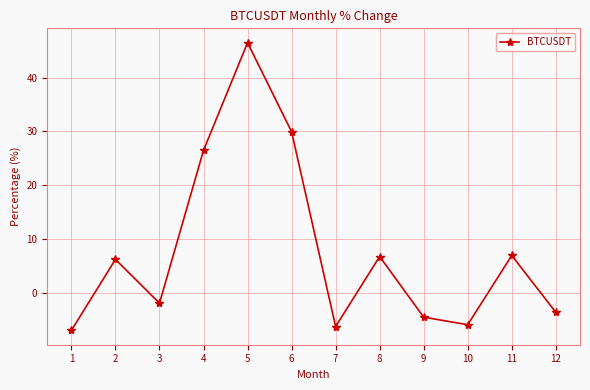

What is the difference between the values at 9 and 3?

2.6